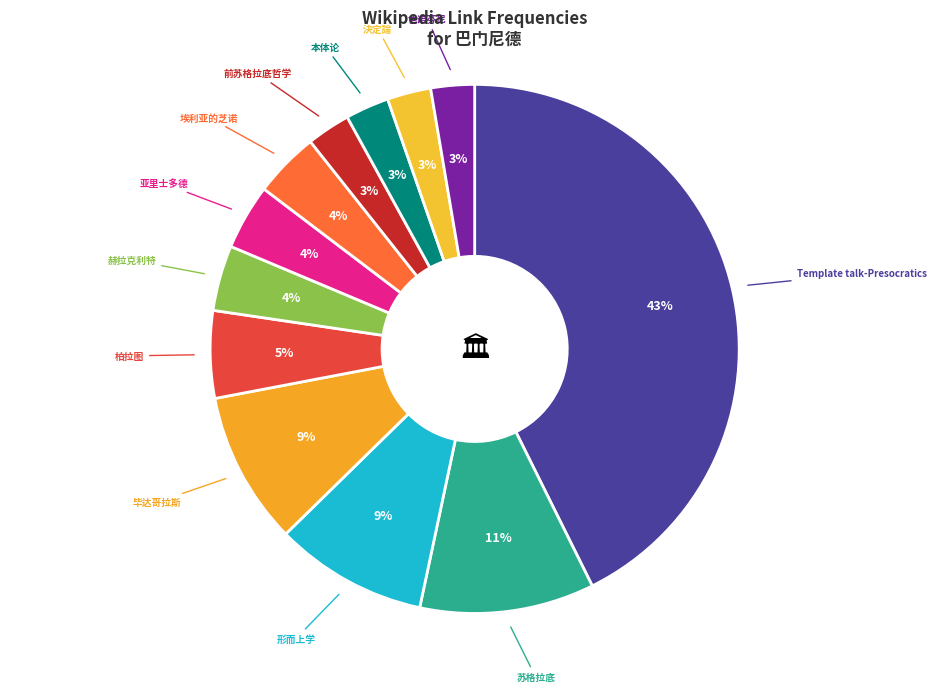

How many segments does this pie chart have?

12